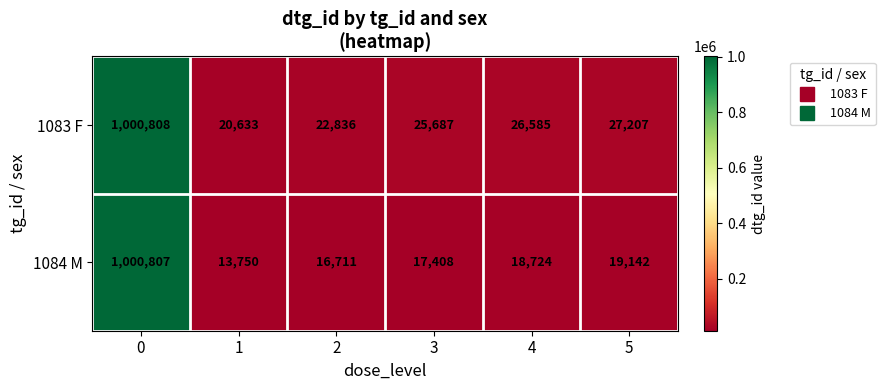

Which series has the largest total across all categories?

1083 F